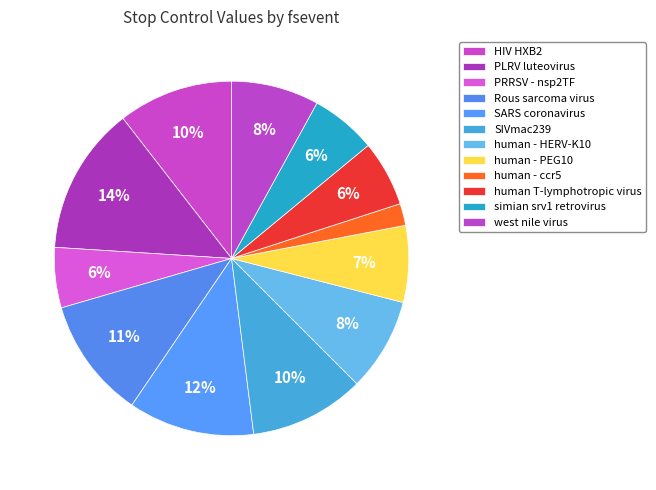

Count the number of slices in the pie.

12